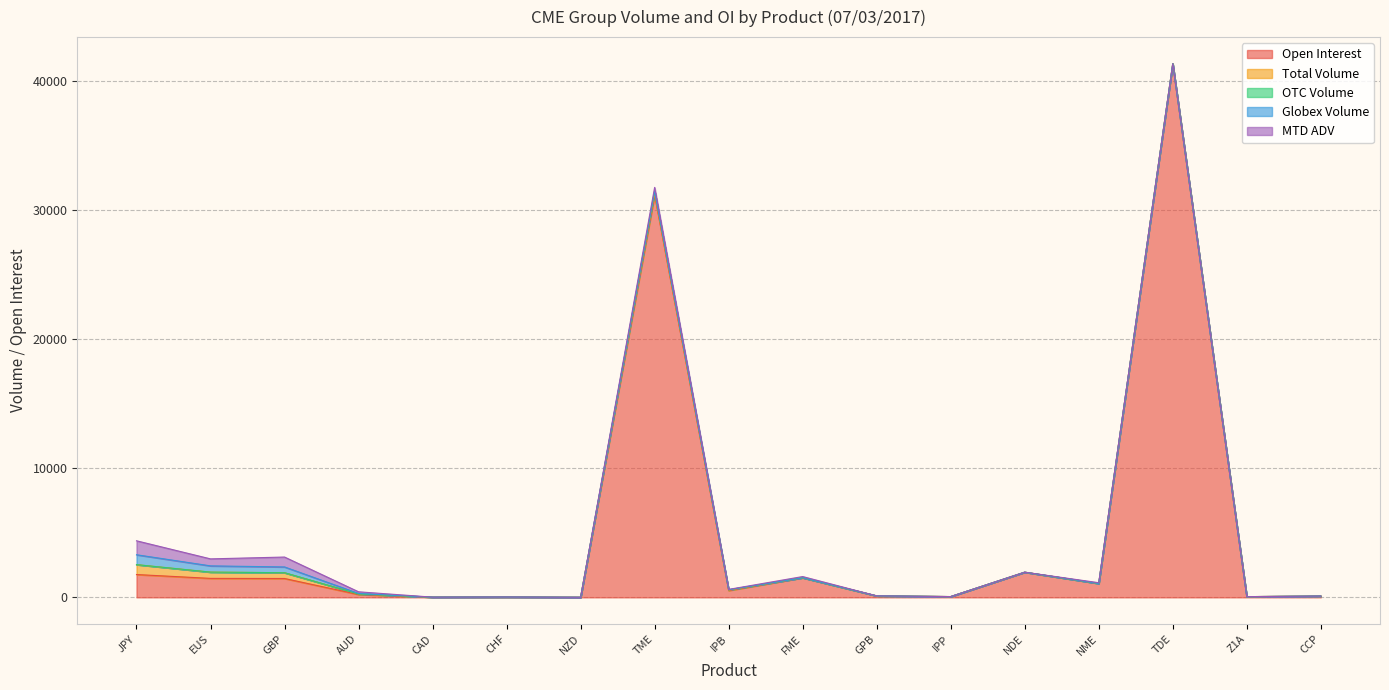

What is the value of the MTD ADV point at the 2nd from the left?

542.6